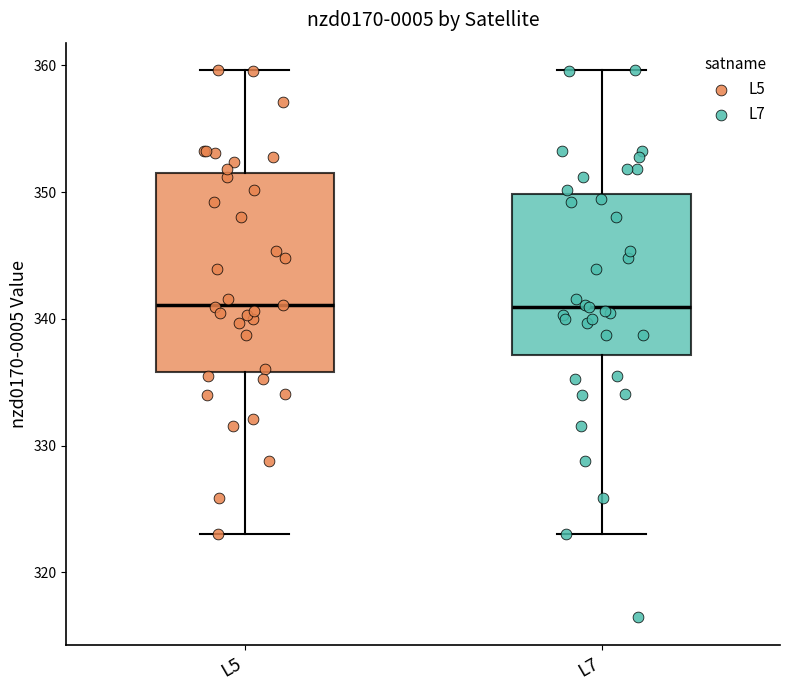

Reading left to right, transcribe this box plot: for each box, give where its median line is, the range the box spans, and where its two whiskers end, as read against the y-axis. The values are not printed on the chart, so give them approximately, as read against the axis.

L5: median 341, box 336 to 351, whiskers 323 to 360
L7: median 341, box 337 to 350, whiskers 323 to 360